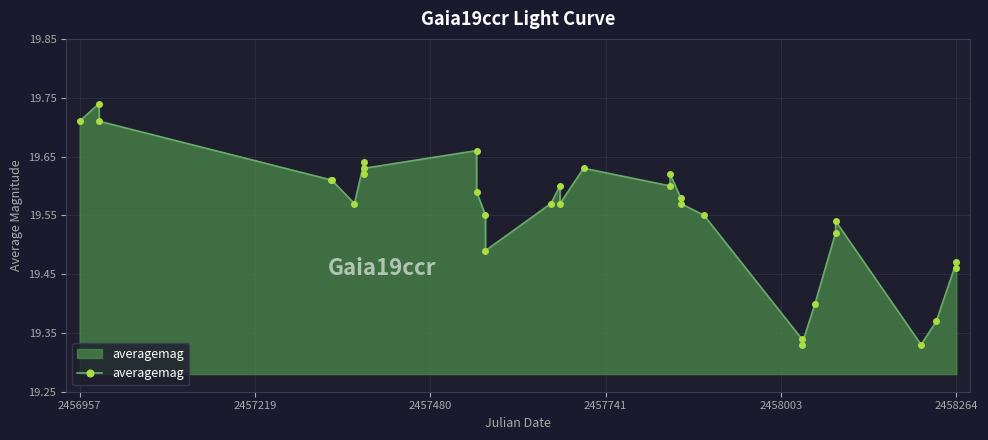

True or false: there are more than 0 points higher than both neighbors.

True